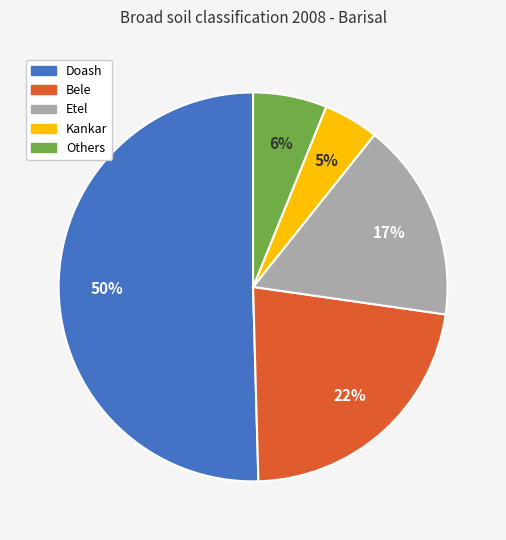

What percentage is the Others slice, to the nearest percent?

6%